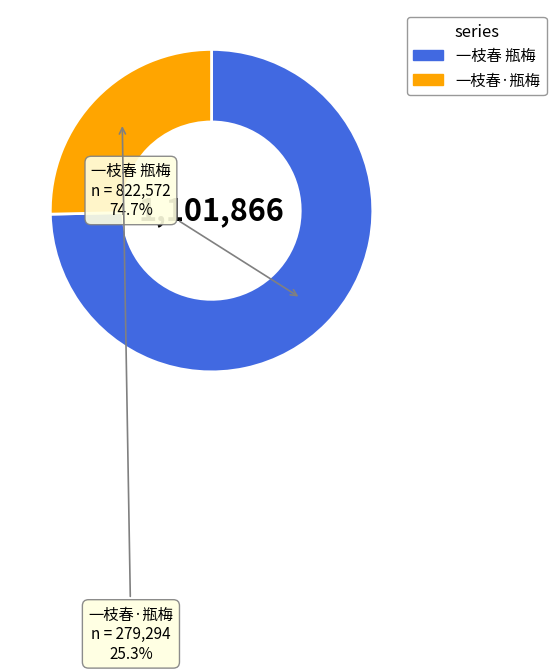

Is 一枝春 瓶梅 the majority of the pie?

Yes